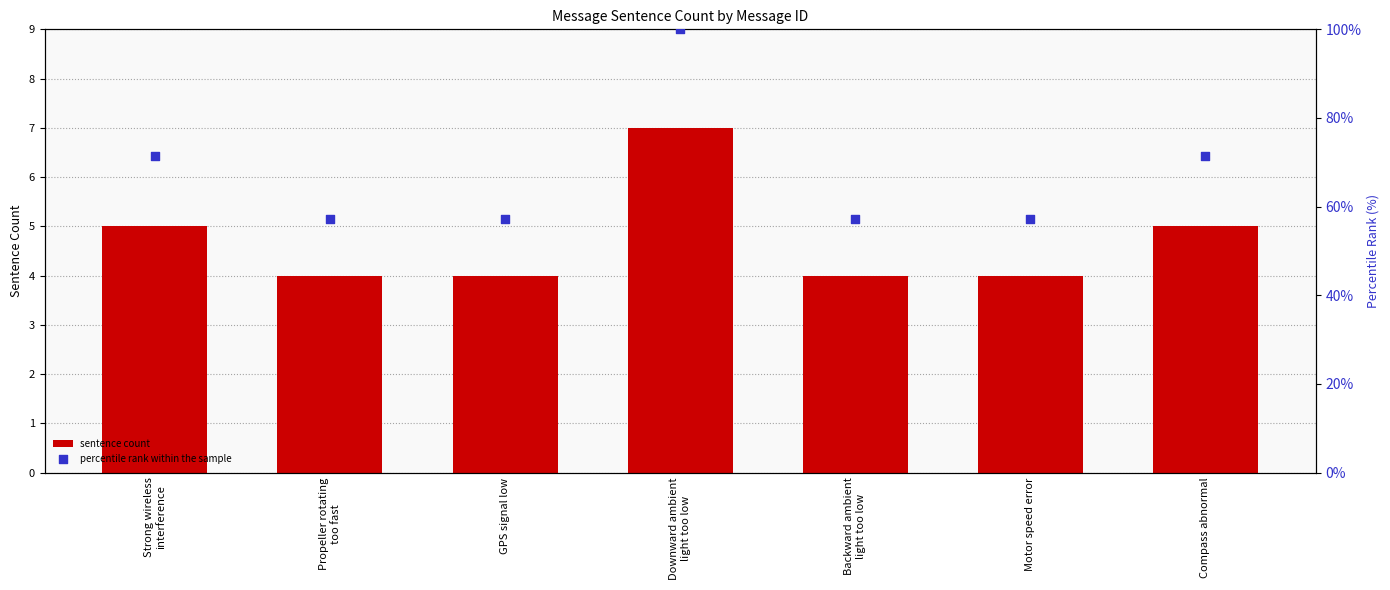

Which series reaches the minimum Y coordinate?

sentence count